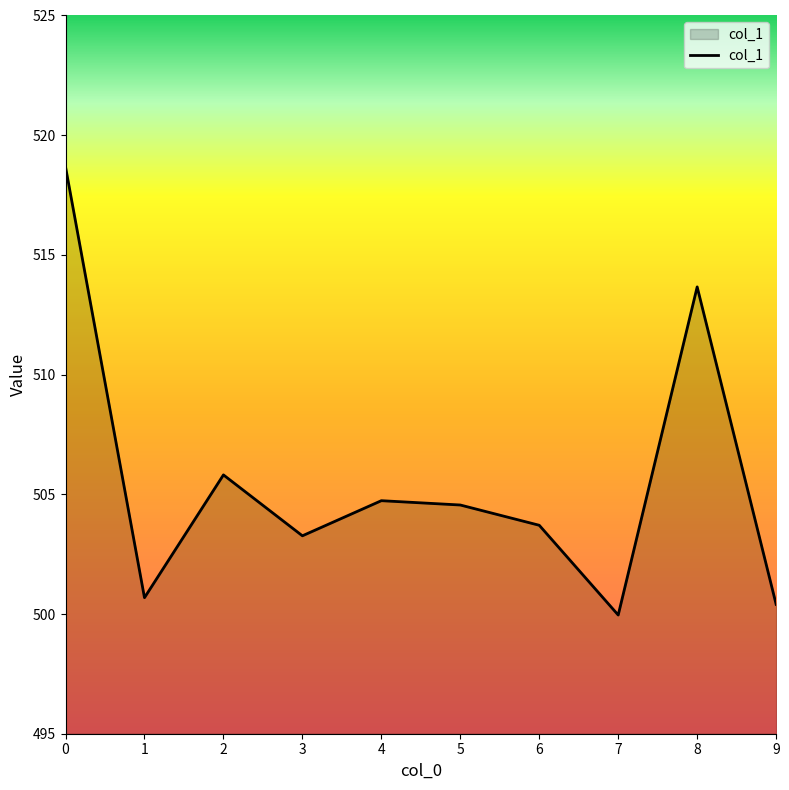

Reading right to left, transcribe all the data shown in this chart.

500.4	513.7	500.0	503.7	504.6	504.7	503.3	505.8	500.7	518.7